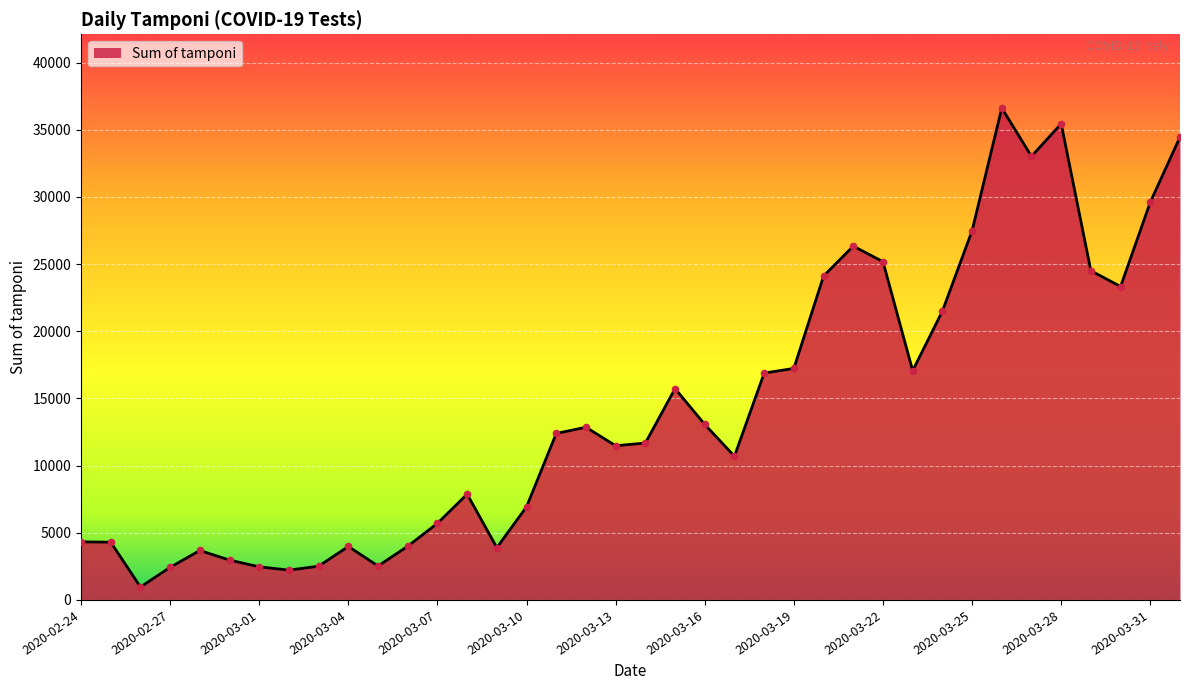

What is the greatest value displayed?

36615